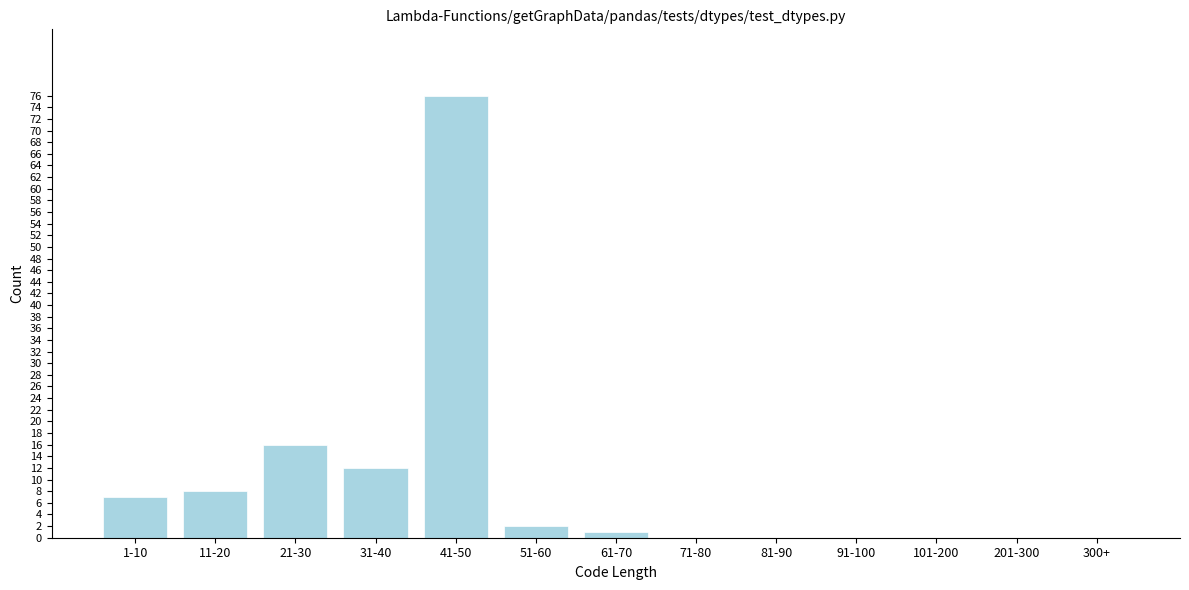

Reading right to left, list all the values displayed in this chart.

300+=0	201-300=0	101-200=0	91-100=0	81-90=0	71-80=0	61-70=1	51-60=2	41-50=76	31-40=12	21-30=16	11-20=8	1-10=7